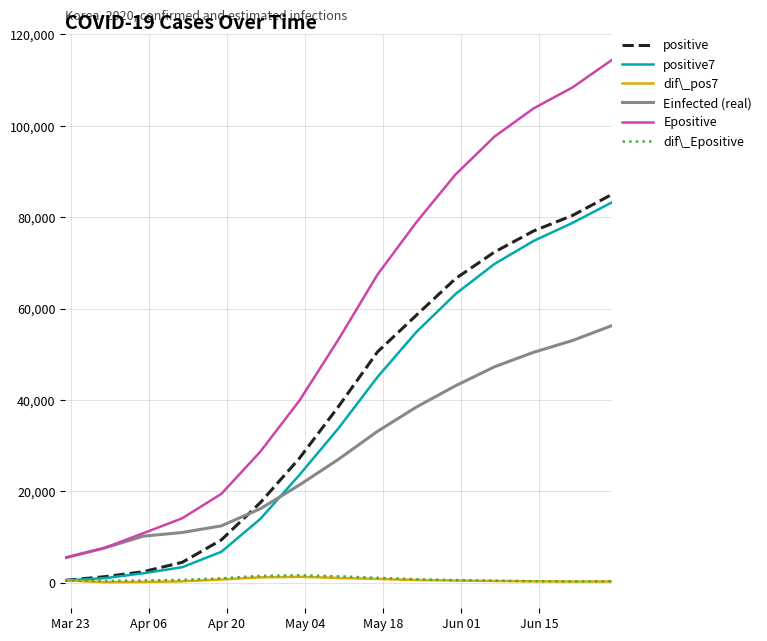

True or false: Epositive and dif\_Epositive cross at least once.

False